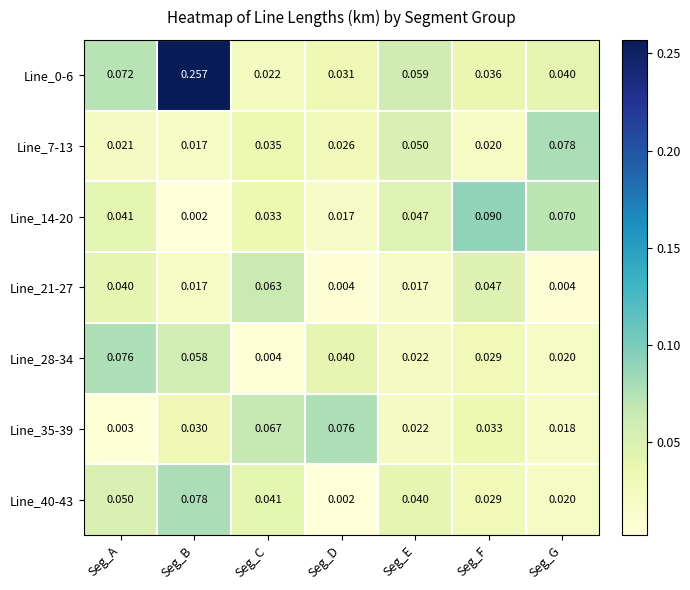

Is the value of Line_0-6 at Seg_D greater than the value of Line_21-27 at Seg_F?

No